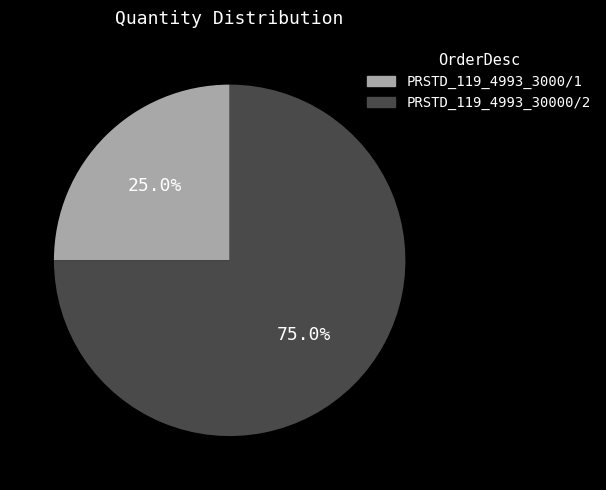

Is it true that PRSTD_119_4993_3000/1 is 33% of the pie?

False